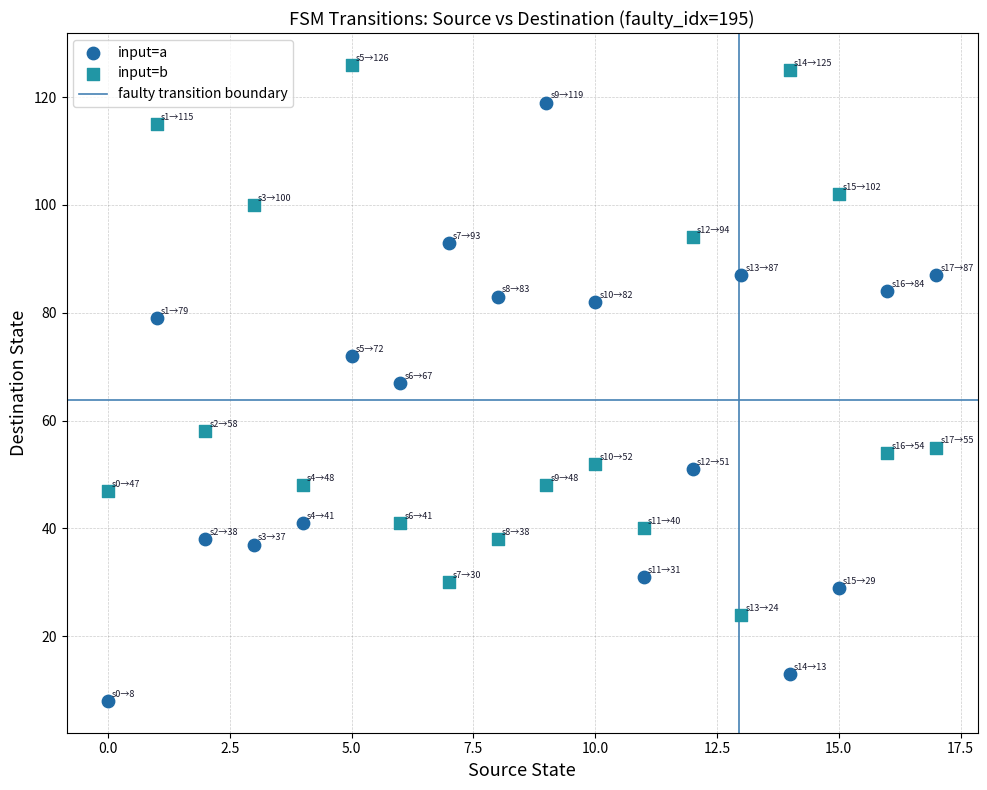

Which series contains the lowest Y value?

input=a